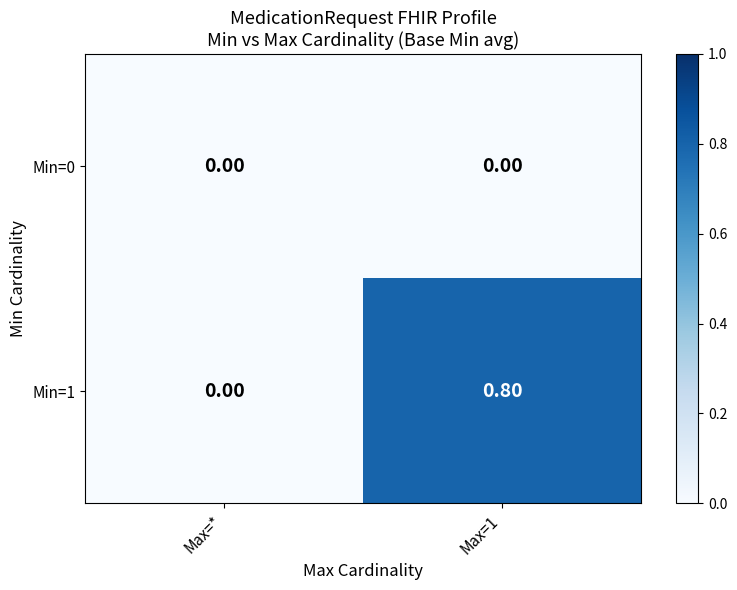

Which series has the largest total across all categories?

Min=1